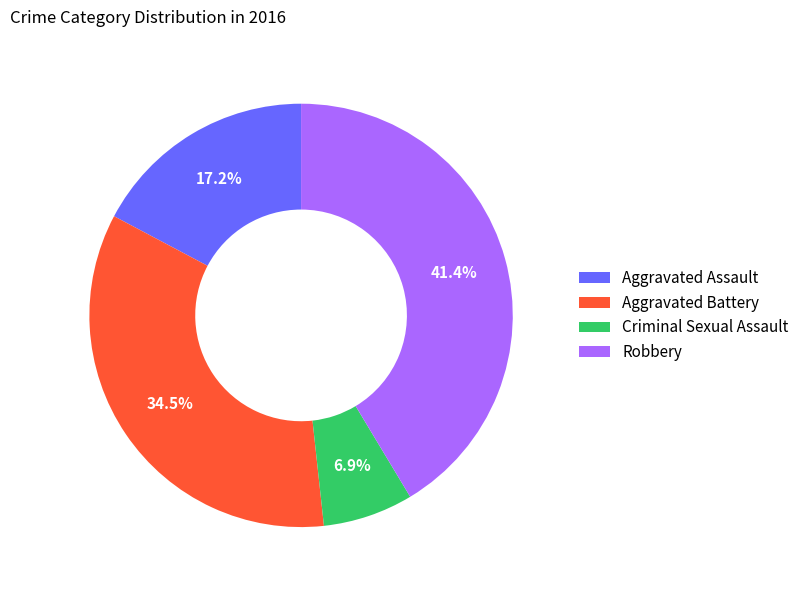

How many slices are in this pie chart?

4